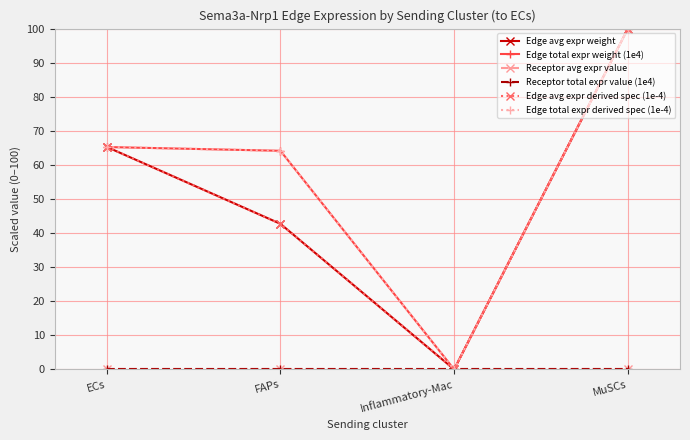

Reading left to right, what are all the values shown in this chart?

Edge avg expr weight: ECs=65.3	FAPs=42.7	Inflammatory-Mac=0.0	MuSCs=100.0
Edge total expr weight (1e4): ECs=65.3	FAPs=64.1	Inflammatory-Mac=0.0	MuSCs=100.0
Receptor avg expr value: ECs=0.0	FAPs=0.0	Inflammatory-Mac=0.0	MuSCs=0.0
Receptor total expr value (1e4): ECs=0.0	FAPs=0.0	Inflammatory-Mac=0.0	MuSCs=0.0
Edge avg expr derived spec (1e-4): ECs=65.3	FAPs=42.7	Inflammatory-Mac=0.0	MuSCs=100.0
Edge total expr derived spec (1e-4): ECs=65.3	FAPs=64.1	Inflammatory-Mac=0.0	MuSCs=100.0